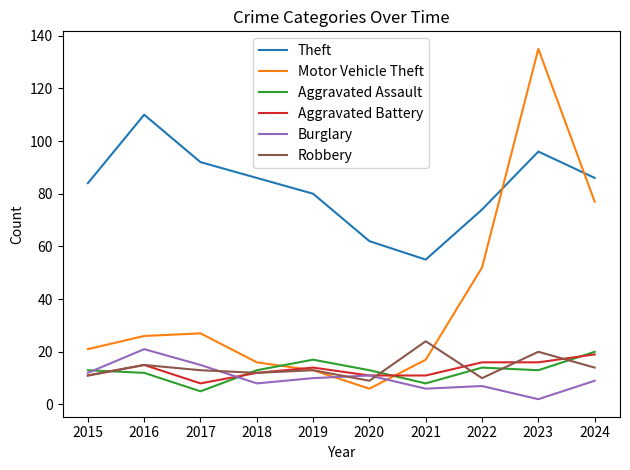

Between 2015 and 2023, which series saw the biggest shift?

Motor Vehicle Theft